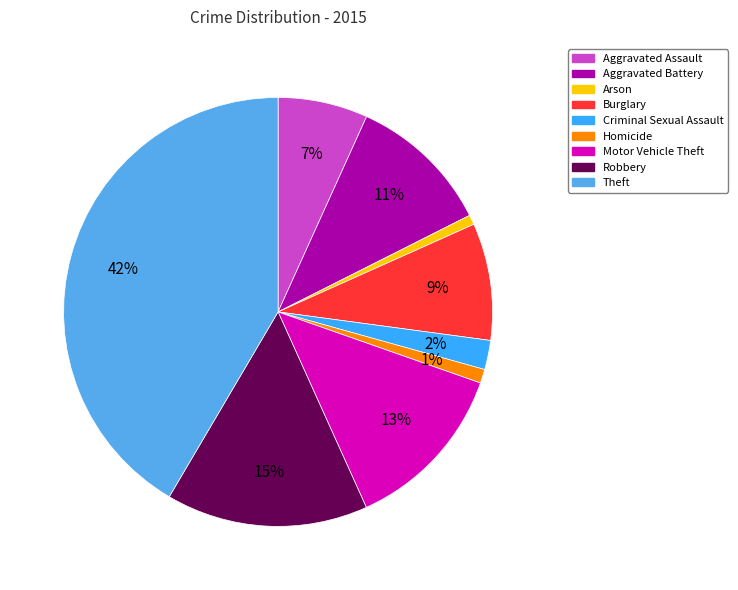

Which slice is the smallest?

Arson